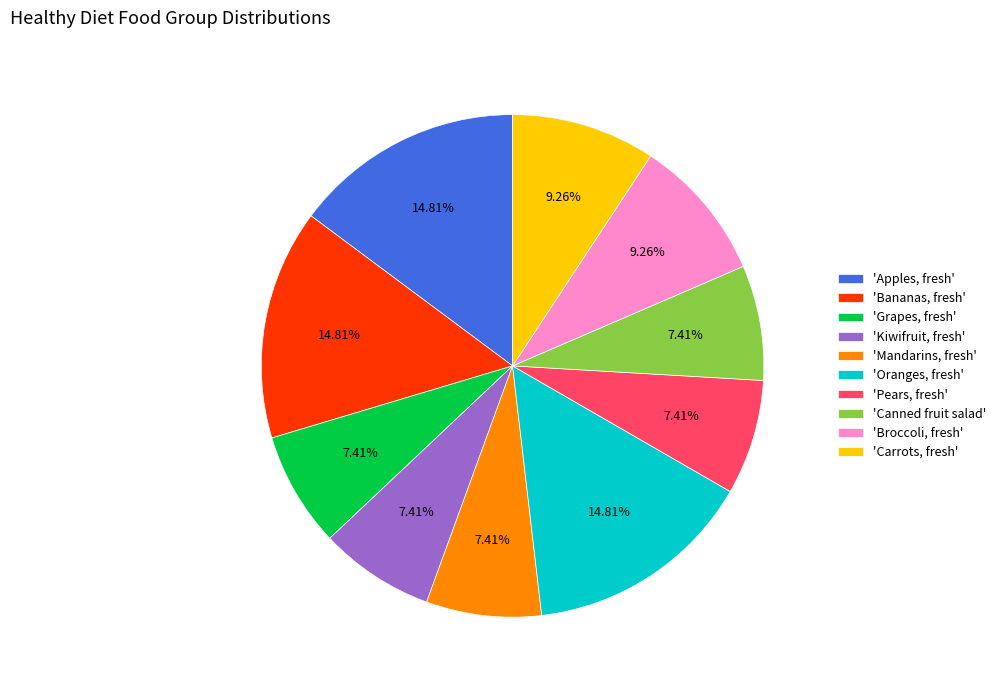

Is there a majority slice in this chart?

No